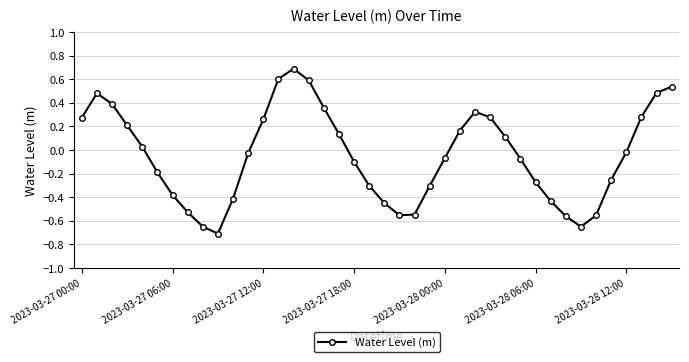

How many interior local valleys (lower than both neighbors) does the data have?

3